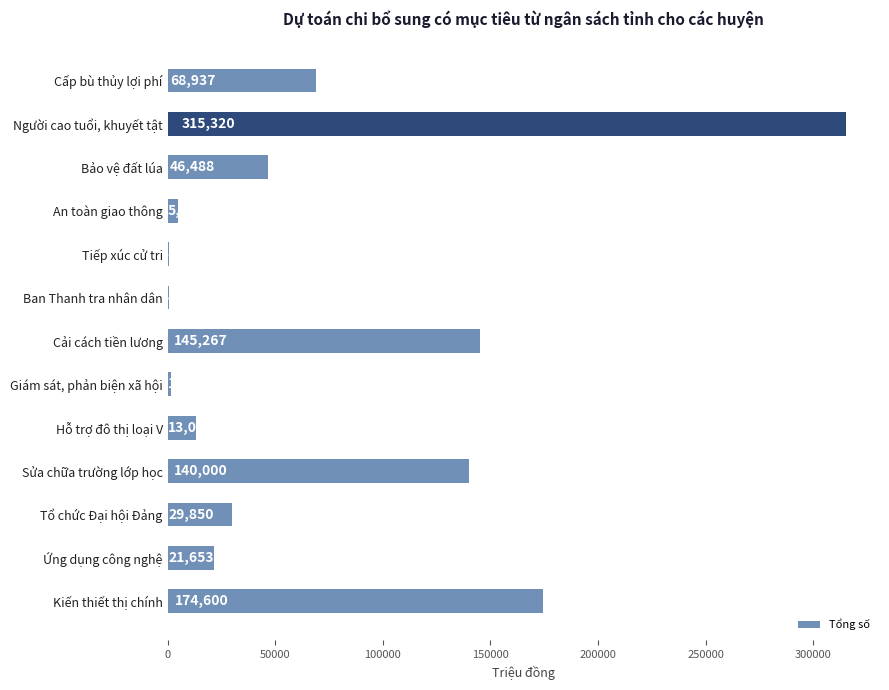

Reading top to bottom, list all the values displayed in this chart.

Cấp bù thủy lợi phí=68937	Người cao tuổi, khuyết tật=315320	Bảo vệ đất lúa=46488	An toàn giao thông=5000	Tiếp xúc cử tri=876	Ban Thanh tra nhân dân=477	Cải cách tiền lương=145267	Giám sát, phản biện xã hội=1355	Hỗ trợ đô thị loại V=13000	Sửa chữa trường lớp học=140000	Tổ chức Đại hội Đảng=29850	Ứng dụng công nghệ=21653	Kiến thiết thị chính=174600